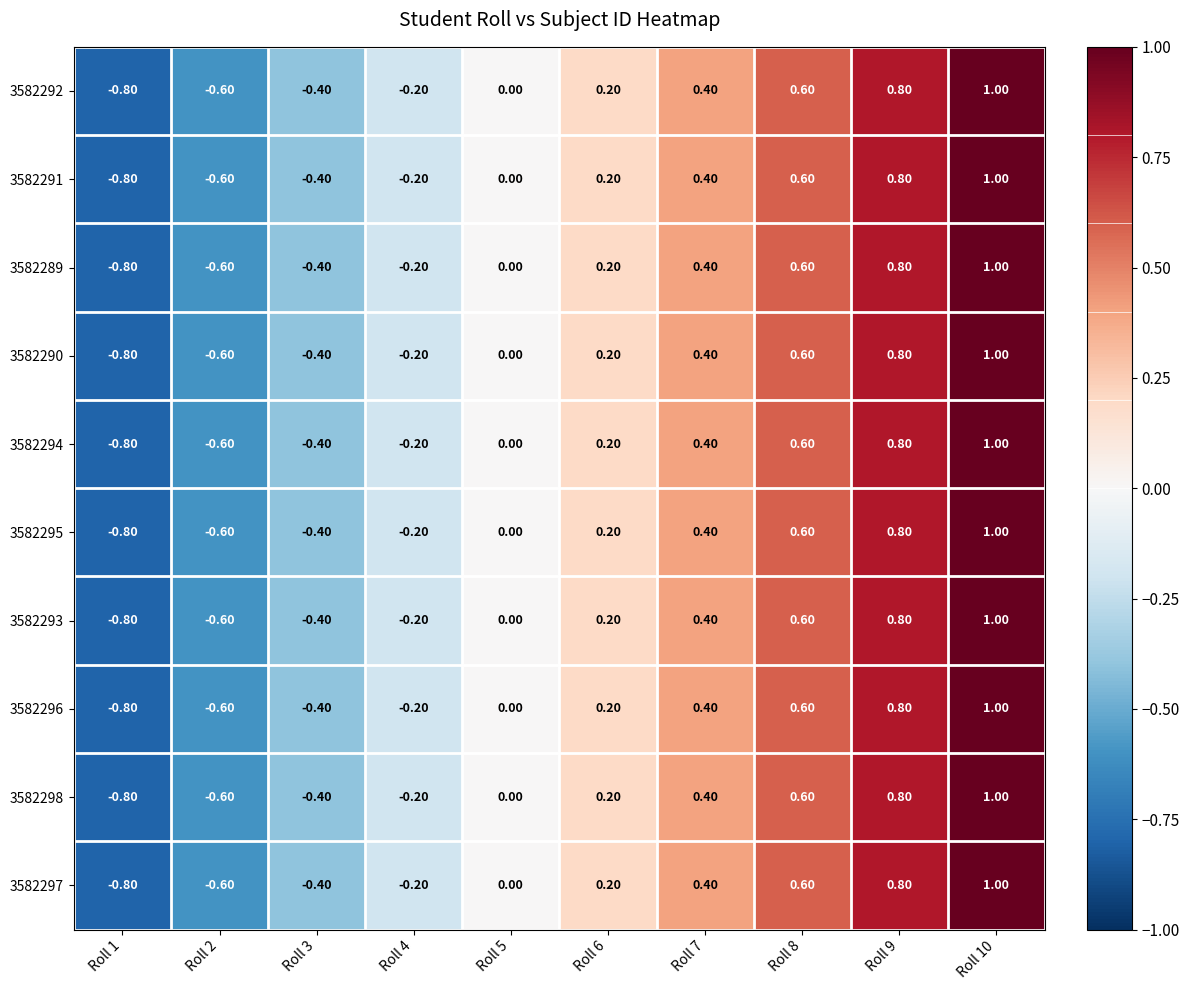

At which category is the sum across all series the highest?

Roll 10